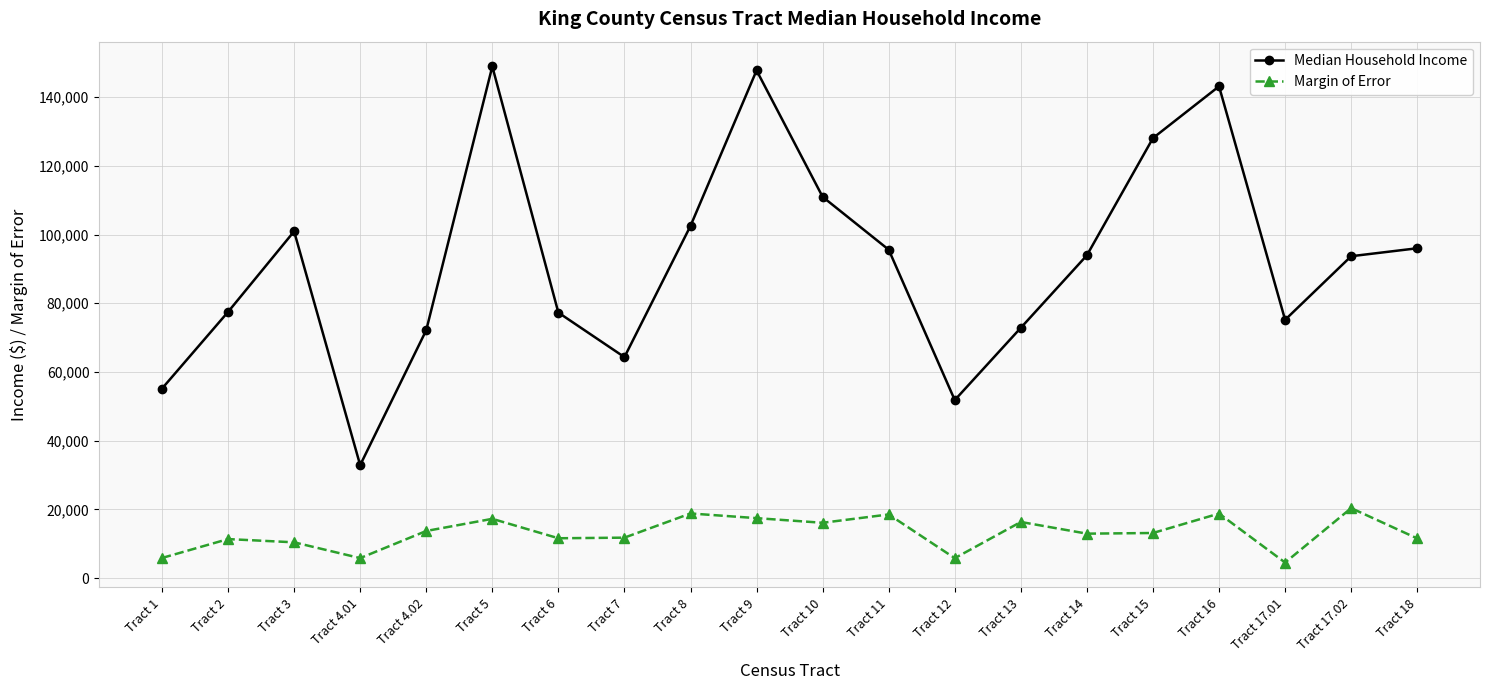

List the series in order of their peak value, lowest first.

Margin of Error, Median Household Income